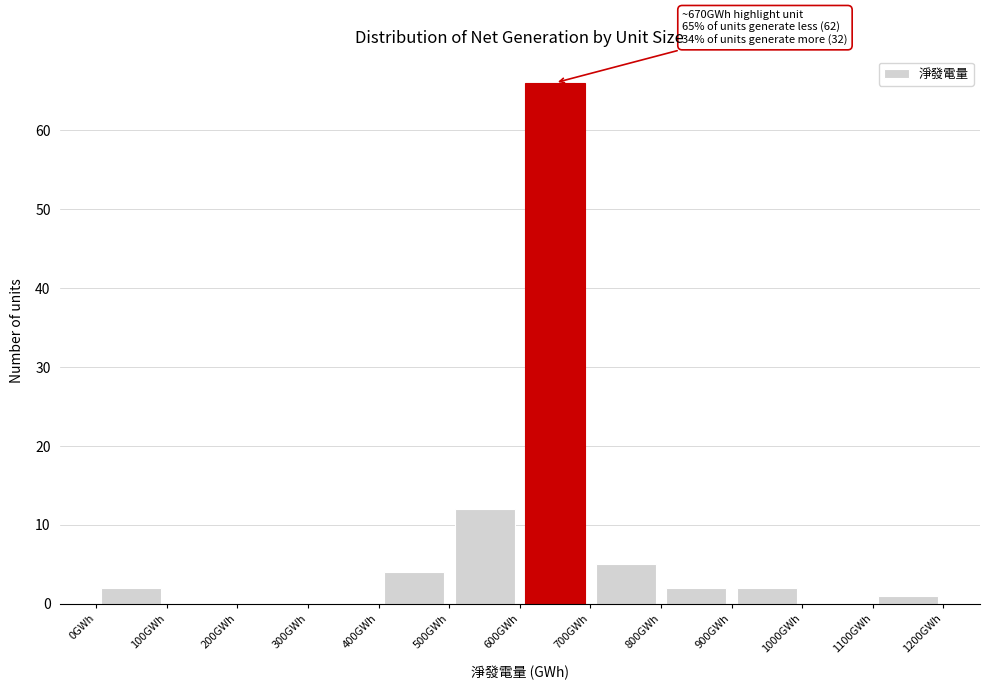

Which range on the x-axis has the tallest bar?

600 to 700